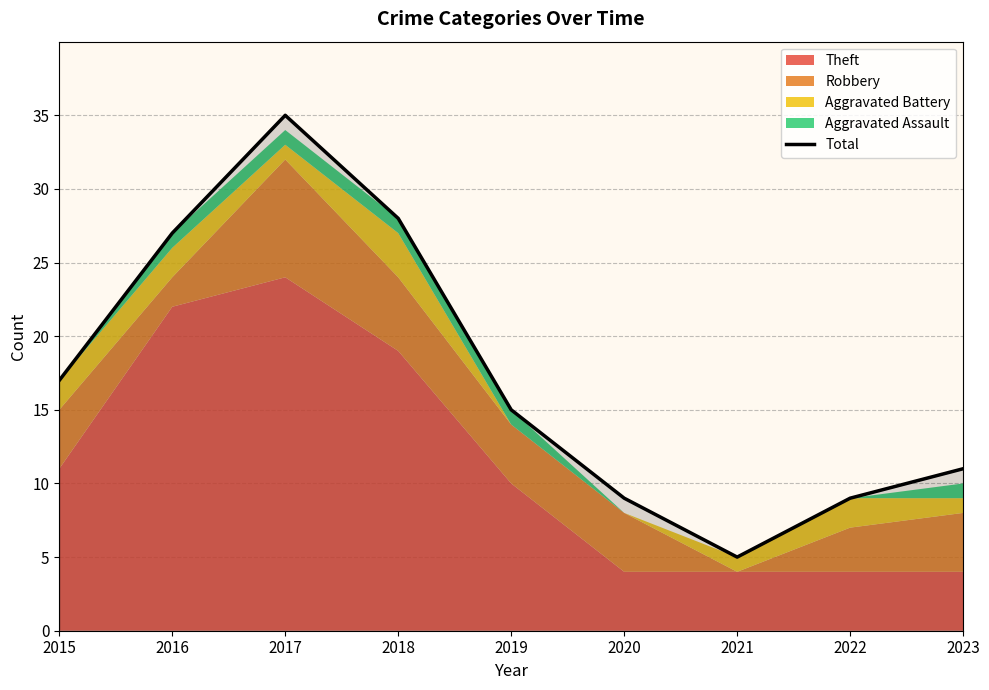

Rank the categories by value from highest to lowest.

2017, 2018, 2016, 2015, 2019, 2023, 2020, 2022, 2021